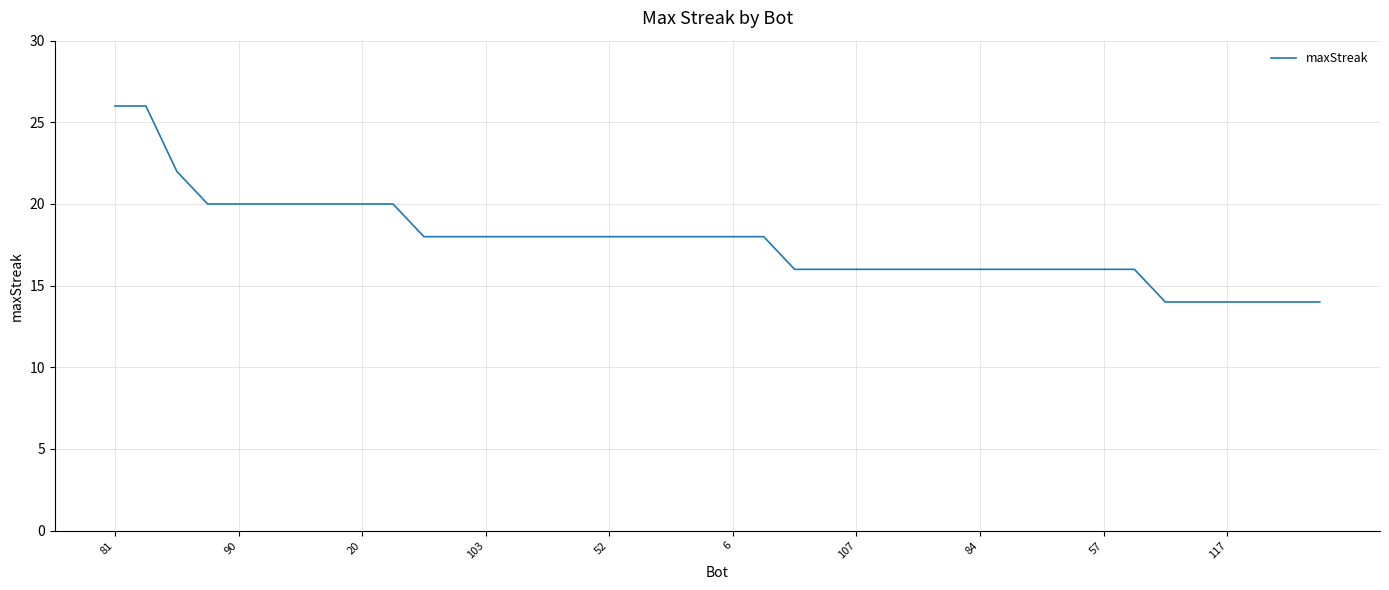

What is the greatest value displayed?

26